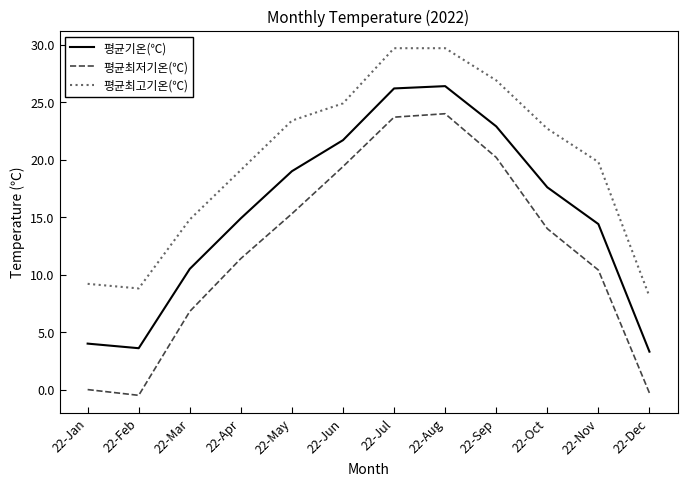

True or false: 평균최고기온(℃) and 평균기온(℃) cross at least once.

False